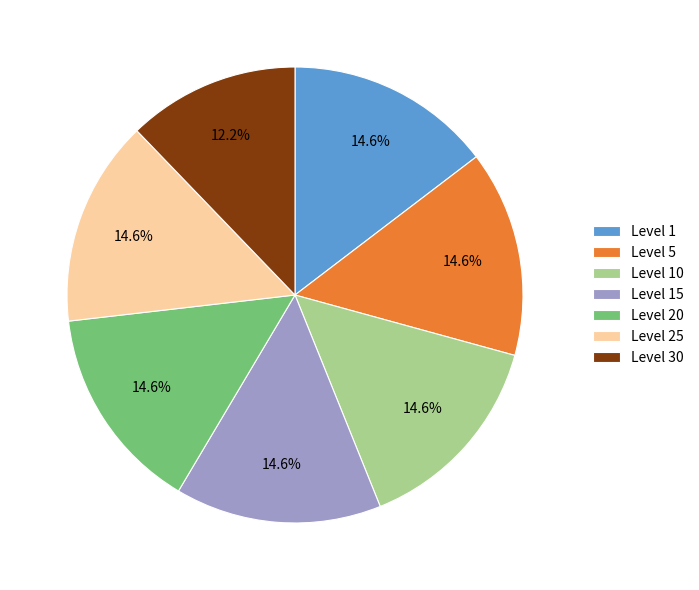

To the nearest percent, what portion does Level 5 represent?

15%